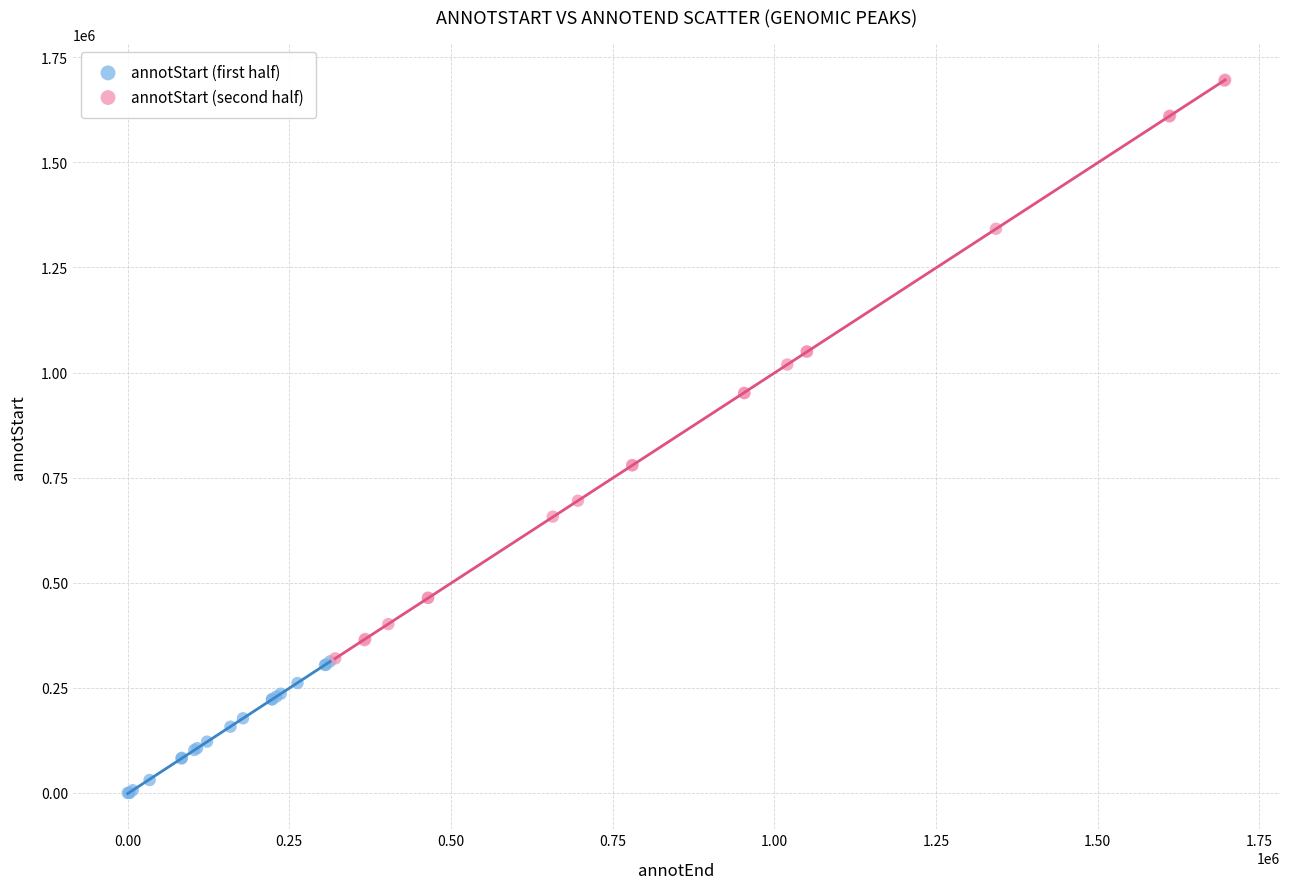

What are all the series names shown in the legend?

annotStart (first half), annotStart (second half)